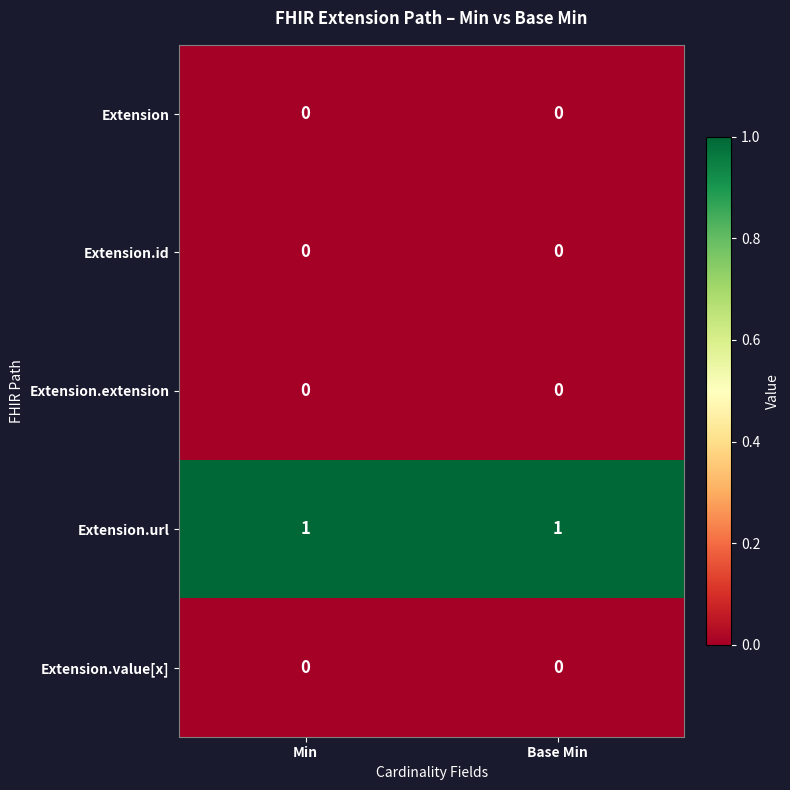

How many series are shown in this chart?

5